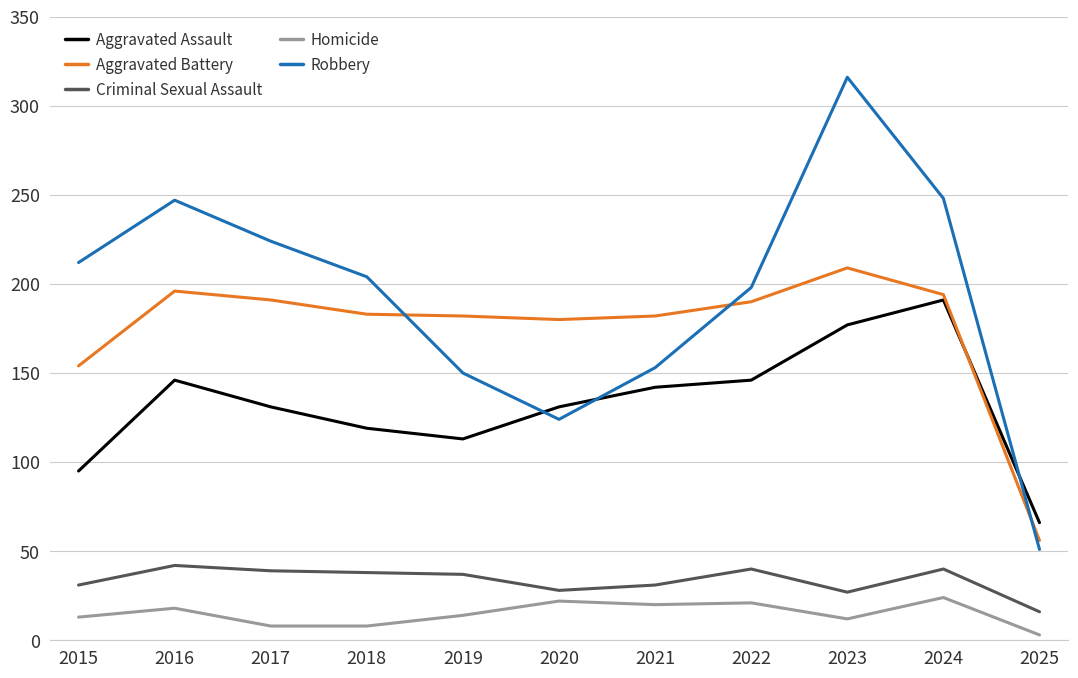

What is the greatest value displayed?

316